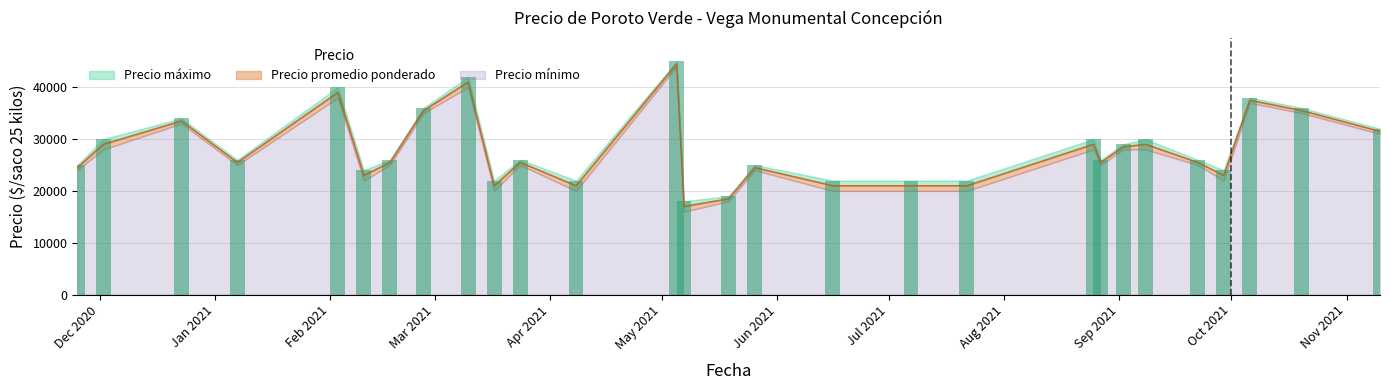

What position from the right is 2021-10-06?

3